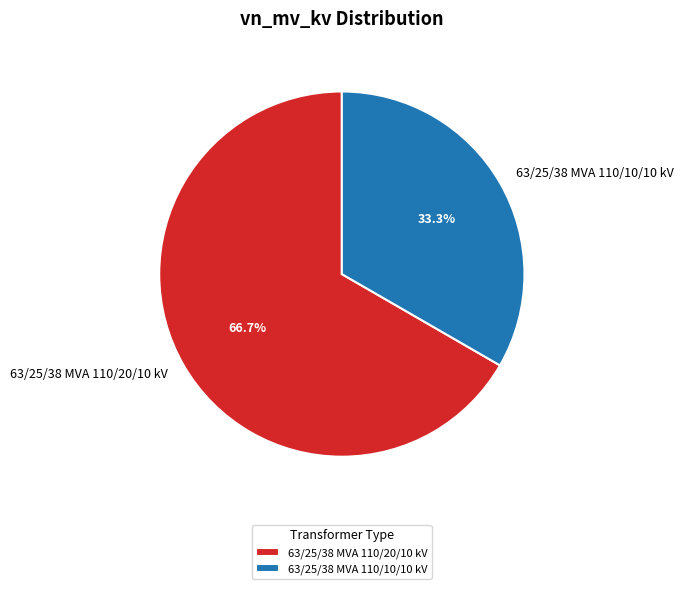

Which slice is the largest?

63/25/38 MVA 110/20/10 kV